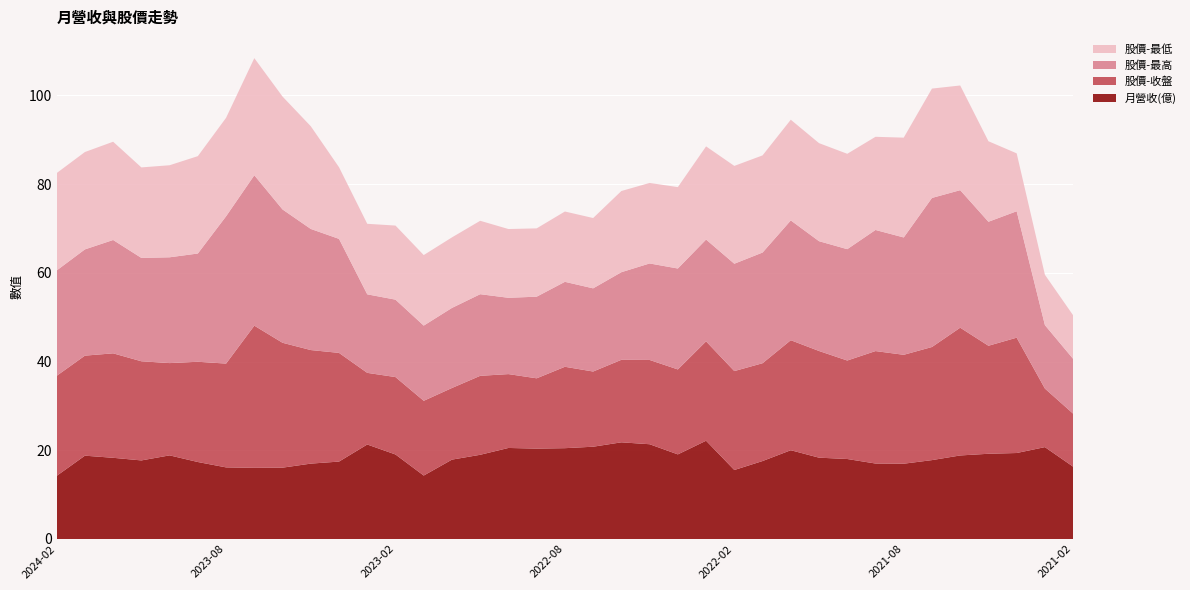

Reading left to right, extract all data points from this chart.

月營收(億): 2024-02=14.2	2024-01=18.8	2023-12=18.3	2023-11=17.7	2023-10=18.9	2023-09=17.4	2023-08=16.1	2023-07=16.0	2023-06=16.1	2023-05=17.0	2023-04=17.4	2023-03=21.3	2023-02=19.1	2023-01=14.3	2022-12=17.9	2022-11=19.0	2022-10=20.5	2022-09=20.4	2022-08=20.5	2022-07=20.8	2022-06=21.8	2022-05=21.4	2022-04=19.1	2022-03=22.1	2022-02=15.6	2022-01=17.6	2021-12=20.0	2021-11=18.3	2021-10=18.0	2021-09=17.0	2021-08=17.0	2021-07=17.8	2021-06=18.8	2021-05=19.2	2021-04=19.4	2021-03=20.7	2021-02=16.3
股價-收盤: 2024-02=22.6	2024-01=22.6	2023-12=23.6	2023-11=22.4	2023-10=20.8	2023-09=22.6	2023-08=23.4	2023-07=32.0	2023-06=28.1	2023-05=25.6	2023-04=24.5	2023-03=16.1	2023-02=17.4	2023-01=16.9	2022-12=16.1	2022-11=17.8	2022-10=16.6	2022-09=15.8	2022-08=18.4	2022-07=16.9	2022-06=18.6	2022-05=19.0	2022-04=19.1	2022-03=22.4	2022-02=22.3	2022-01=22.1	2021-12=24.8	2021-11=24.1	2021-10=22.2	2021-09=25.4	2021-08=24.6	2021-07=25.5	2021-06=28.8	2021-05=24.4	2021-04=26.0	2021-03=13.2	2021-02=11.9
股價-最高: 2024-02=23.8	2024-01=23.9	2023-12=25.6	2023-11=23.3	2023-10=23.9	2023-09=24.4	2023-08=33.2	2023-07=33.9	2023-06=30.1	2023-05=27.3	2023-04=25.7	2023-03=17.7	2023-02=17.4	2023-01=16.9	2022-12=18.1	2022-11=18.4	2022-10=17.2	2022-09=18.4	2022-08=19.1	2022-07=18.8	2022-06=19.8	2022-05=21.8	2022-04=22.8	2022-03=22.9	2022-02=24.2	2022-01=24.9	2021-12=27.0	2021-11=24.8	2021-10=25.1	2021-09=27.3	2021-08=26.4	2021-07=33.6	2021-06=31.0	2021-05=27.9	2021-04=28.5	2021-03=14.3	2021-02=12.3
股價-最低: 2024-02=21.9	2024-01=21.9	2023-12=22.1	2023-11=20.4	2023-10=20.8	2023-09=21.9	2023-08=22.2	2023-07=26.4	2023-06=25.4	2023-05=23.1	2023-04=16.1	2023-03=15.9	2023-02=16.7	2023-01=15.9	2022-12=15.9	2022-11=16.6	2022-10=15.5	2022-09=15.4	2022-08=15.8	2022-07=15.8	2022-06=18.3	2022-05=18.1	2022-04=18.4	2022-03=21.0	2022-02=22.1	2022-01=21.9	2021-12=22.7	2021-11=22.1	2021-10=21.5	2021-09=21.0	2021-08=22.5	2021-07=24.6	2021-06=23.6	2021-05=18.1	2021-04=13.1	2021-03=11.3	2021-02=9.8